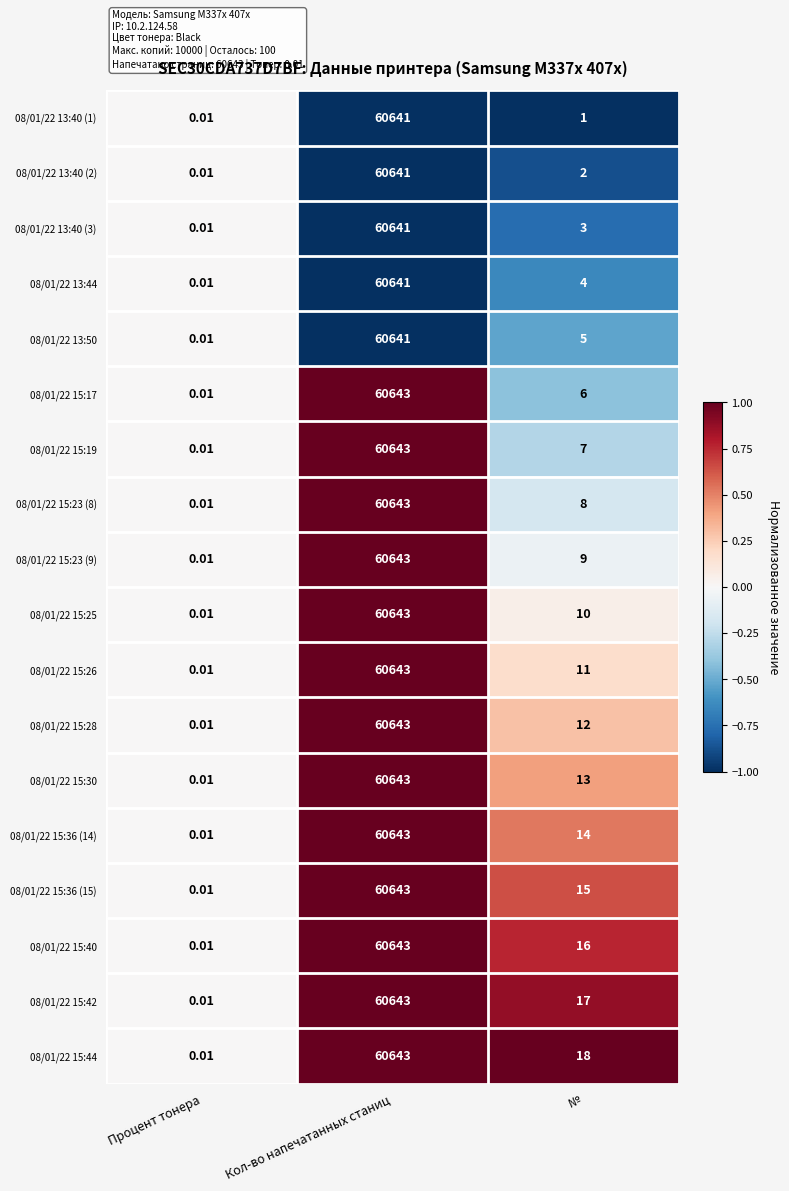

Which label corresponds to the smallest value in the chart?

Процент тонера